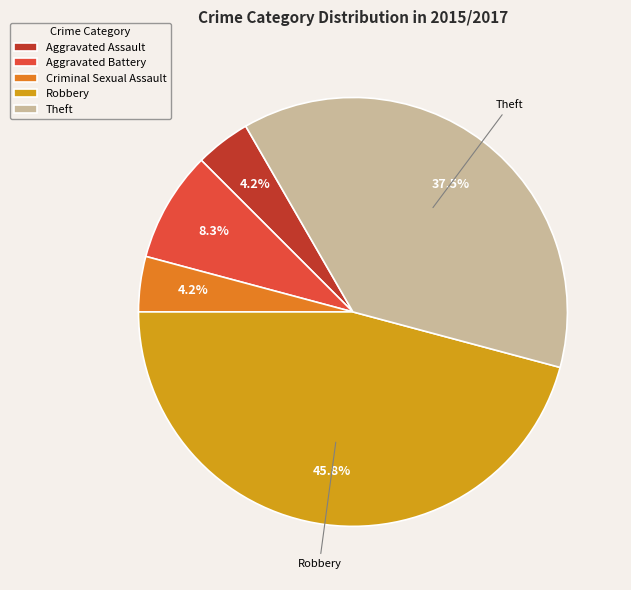

Which slice is the largest?

Robbery